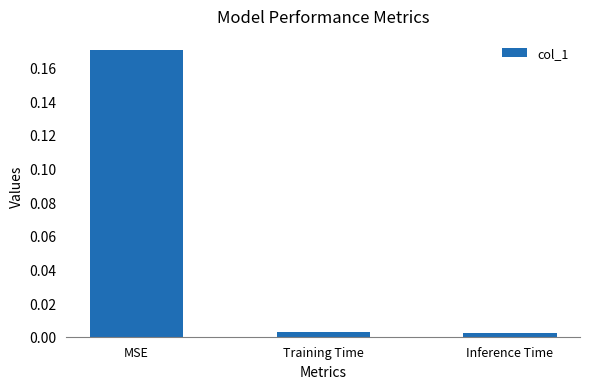

What position from the left is MSE?

1